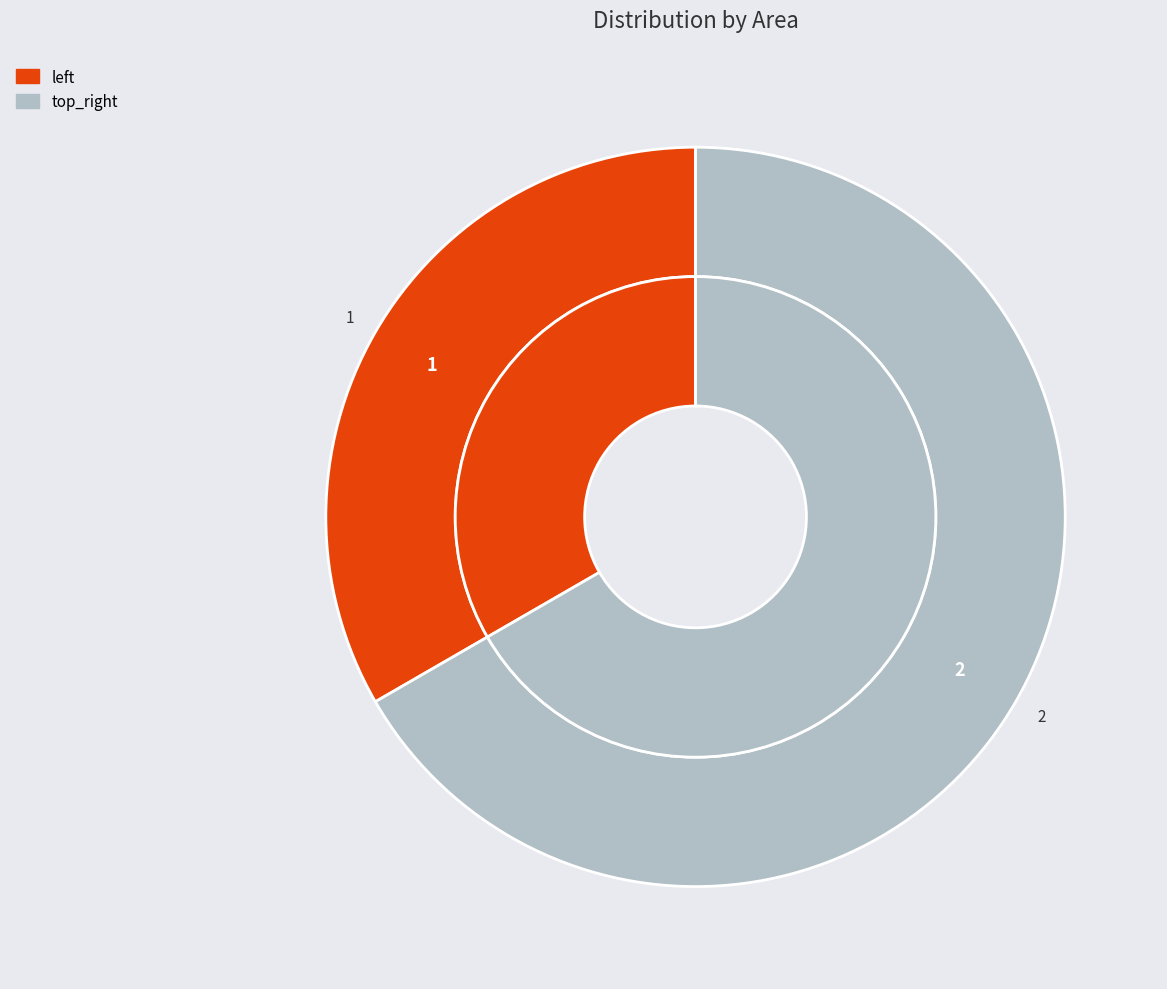

To the nearest percent, what is the difference between the largest and smallest slice percentages?

33%